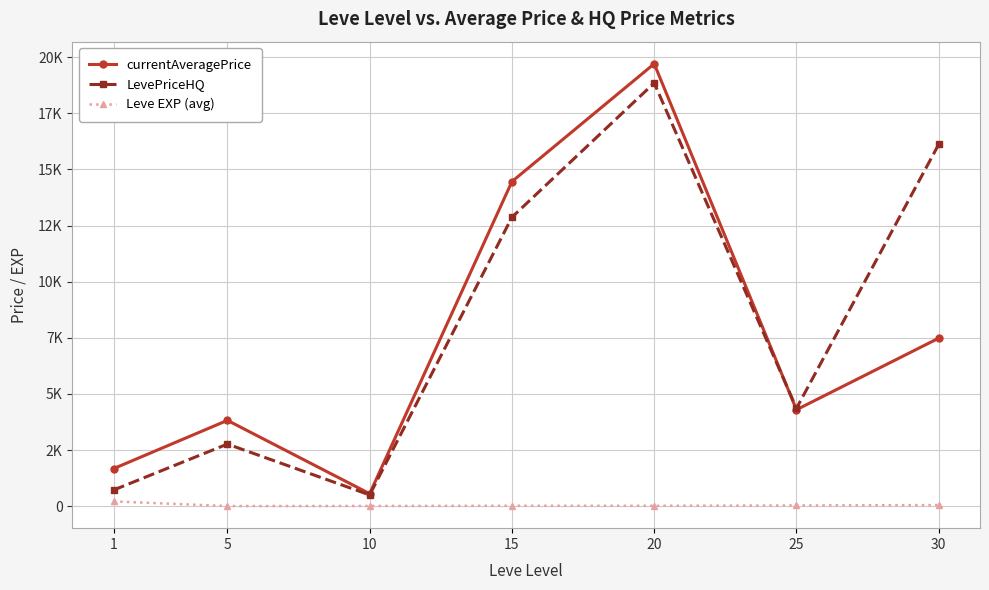

How many interior local valleys does the currentAveragePrice series have?

2